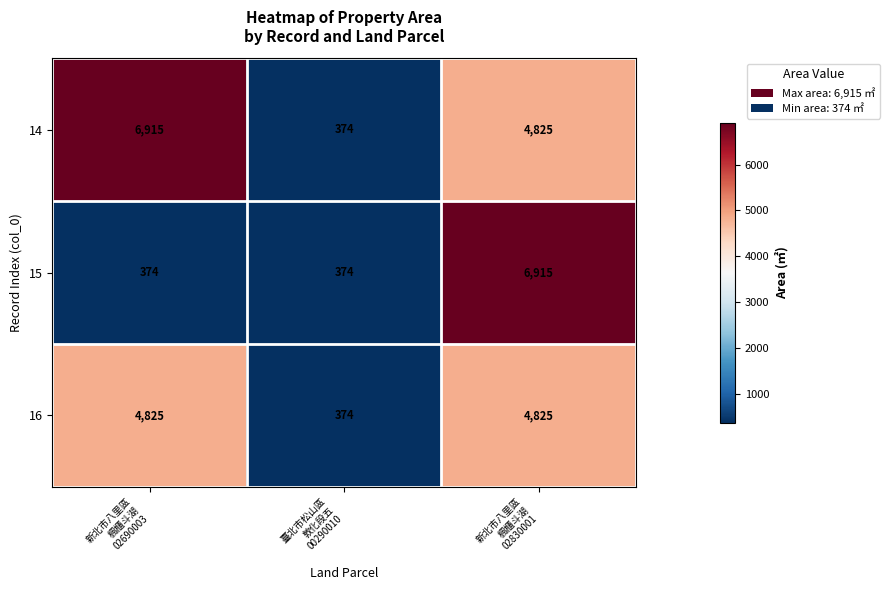

Reading left to right, extract all data points from this chart.

14: 6915	374	4825
15: 374	374	6915
16: 4825	374	4825